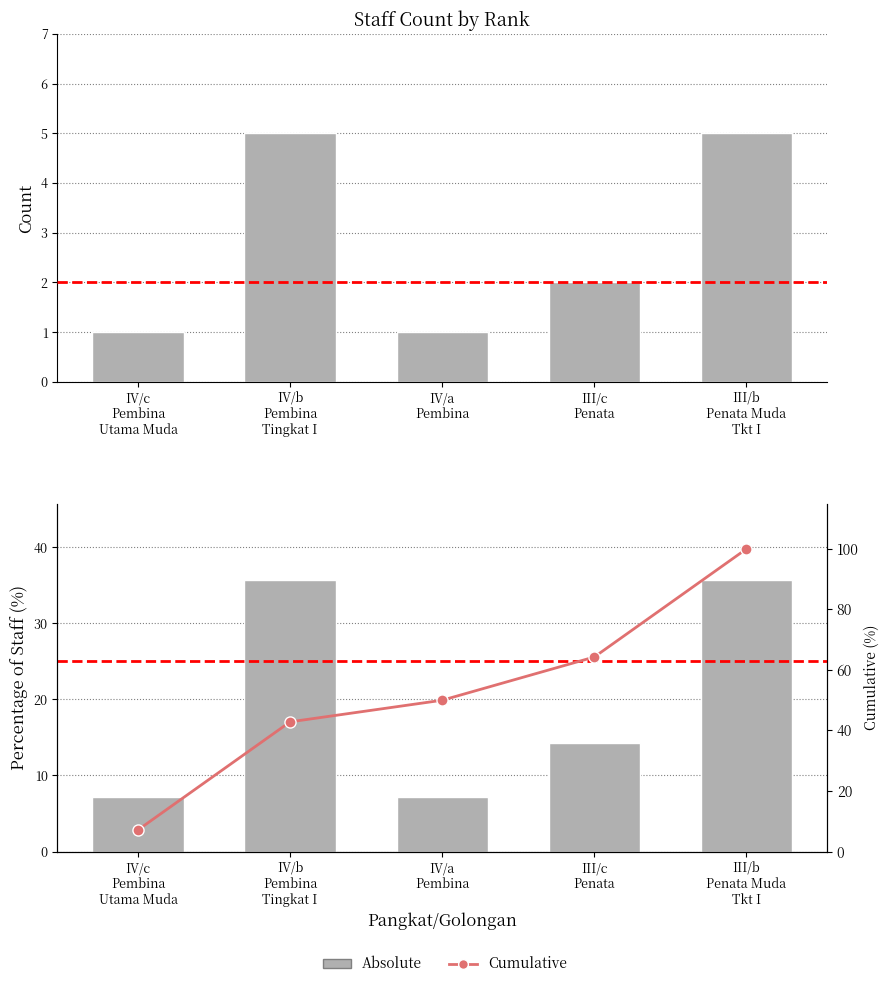

Rank the series by their maximum value, from highest to lowest.

Cumulative, Absolute